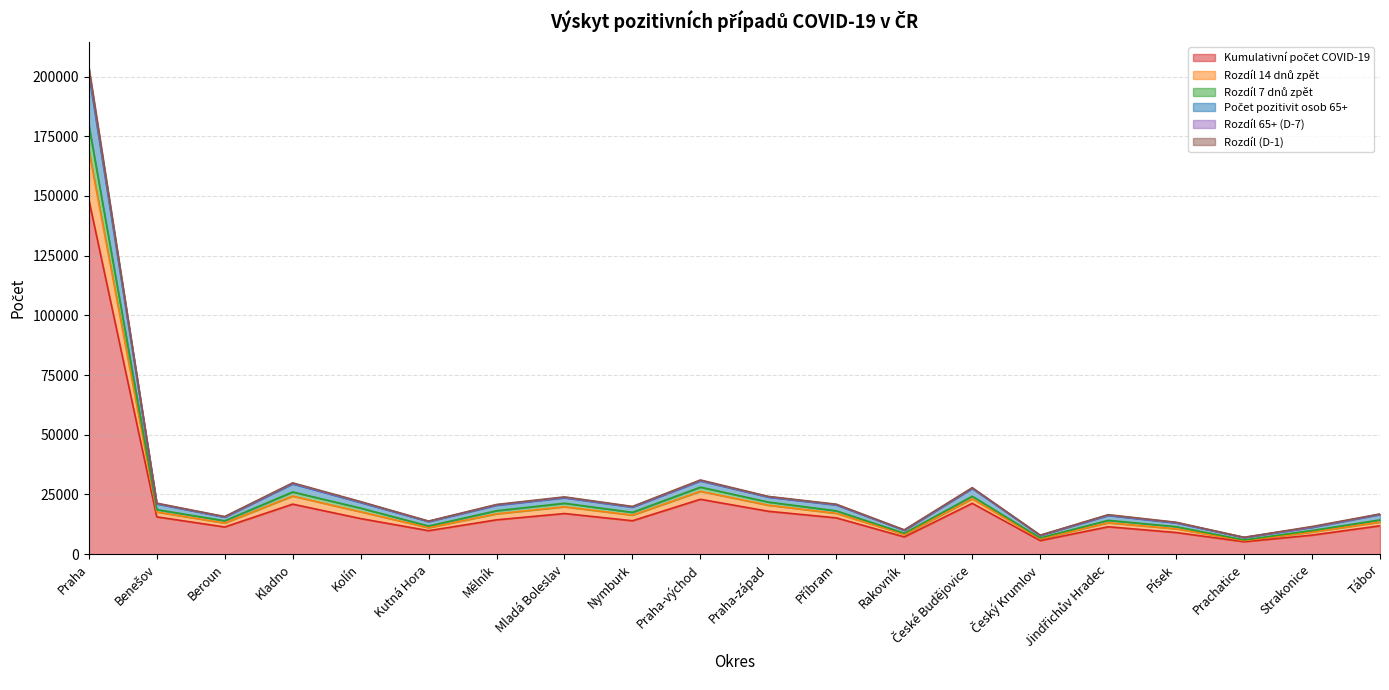

Where does the Rozdíl 65+ (D-7) series first go above 20480?

Praha